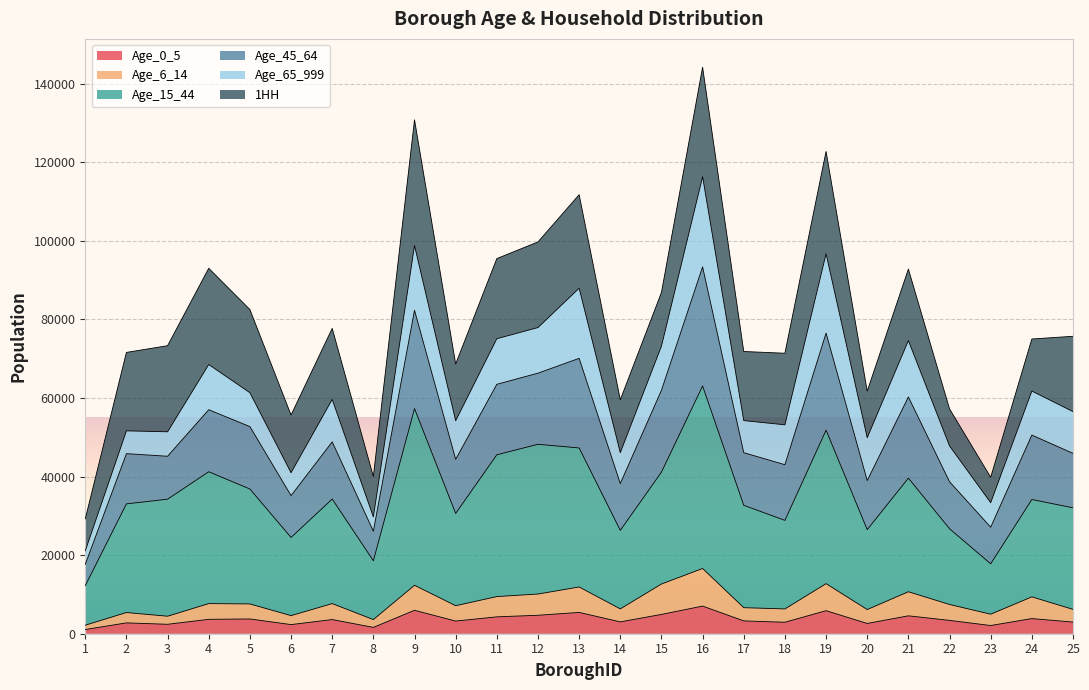

What is the total value across all series at 9?

130812